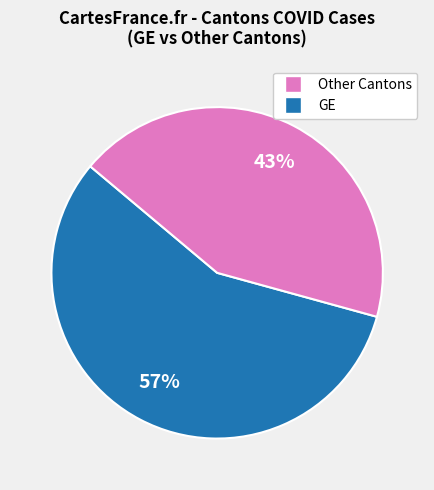

To the nearest percent, what is the difference between the largest and smallest slice percentages?

14%